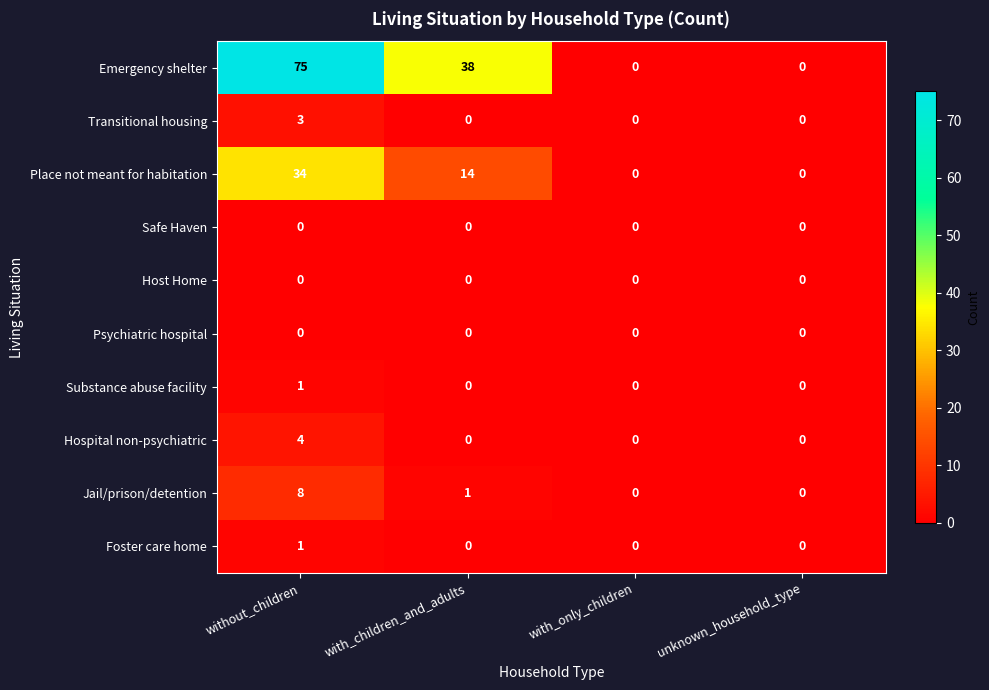

True or false: Transitional housing has a value of -2 at with_children_and_adults.

False